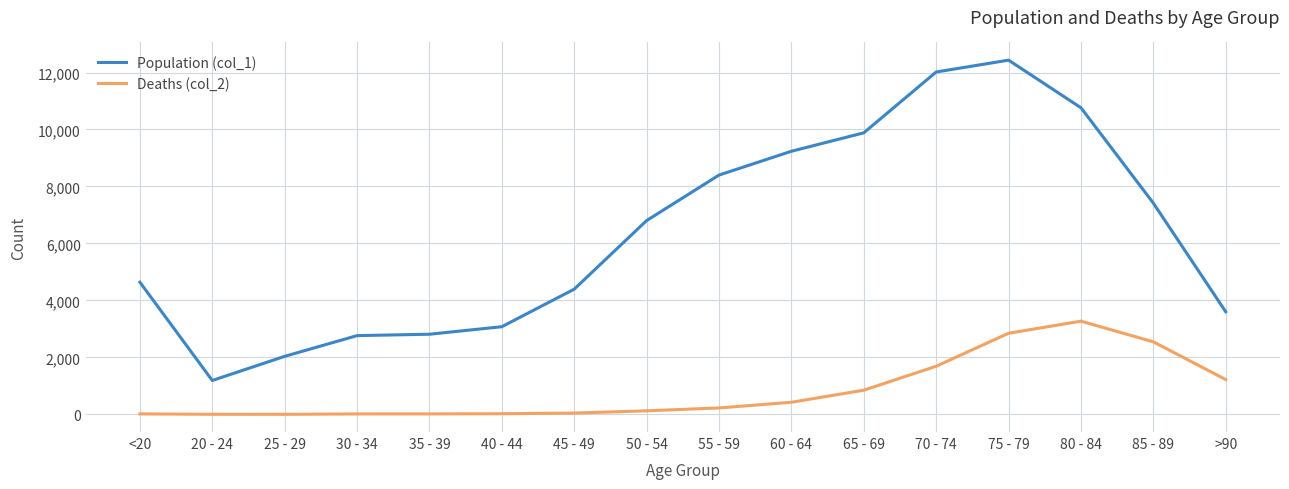

The Deaths (col_2) series shows 5074 at 75 - 79. True or false?

False